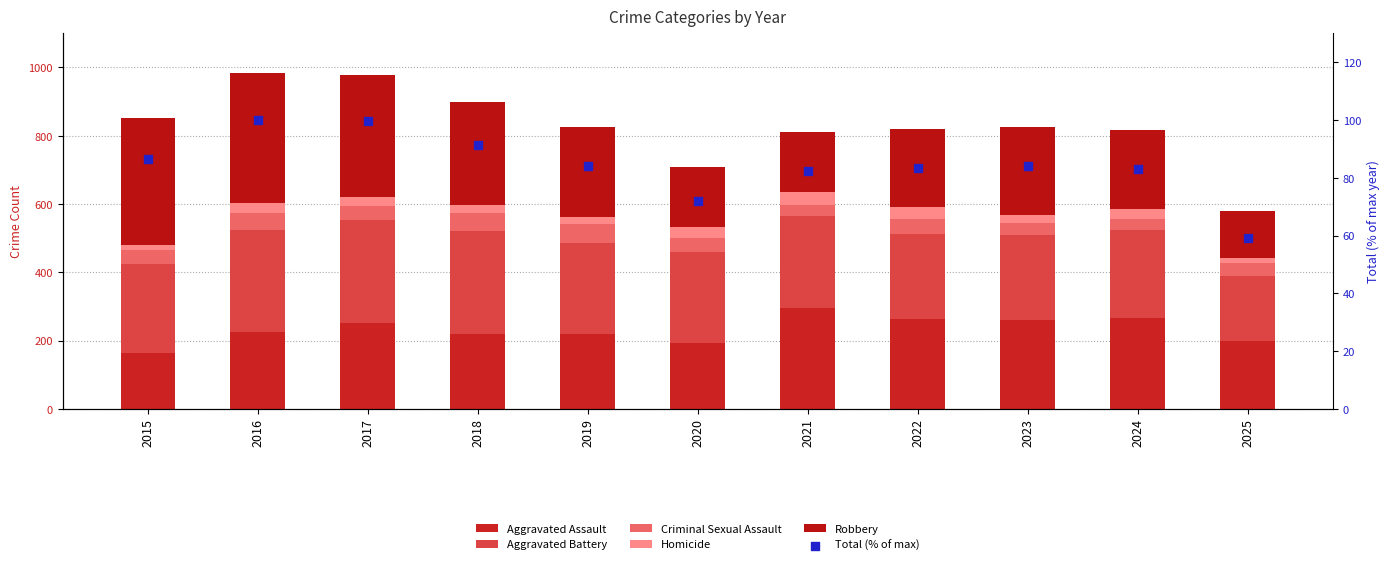

Which series has the widest spread of Y values?

Robbery